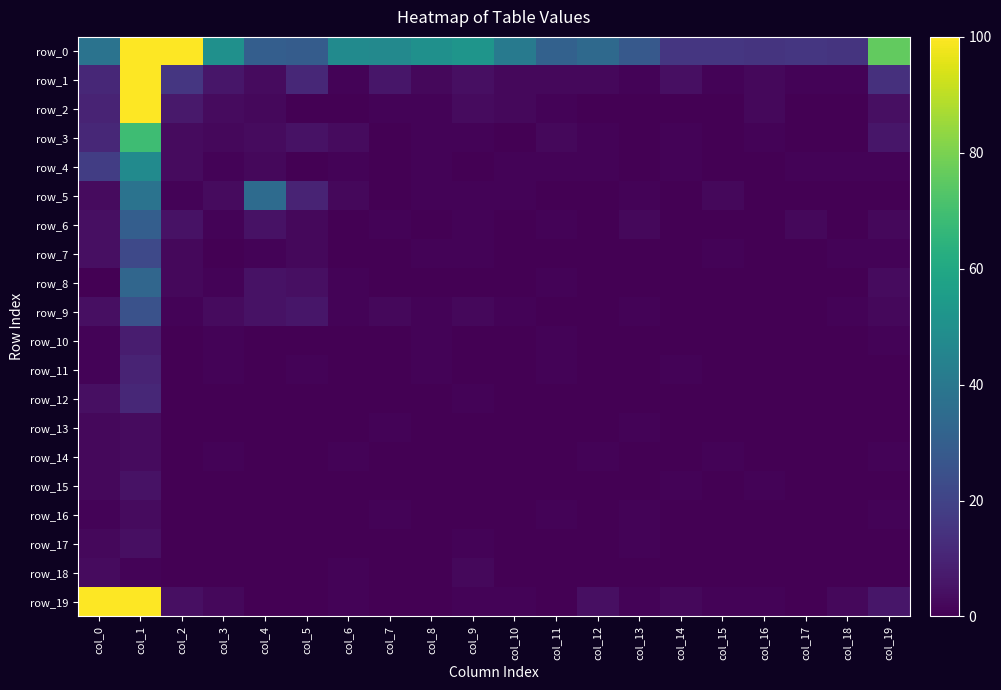

Is it true that row_5 equals 0 at col_16?

True